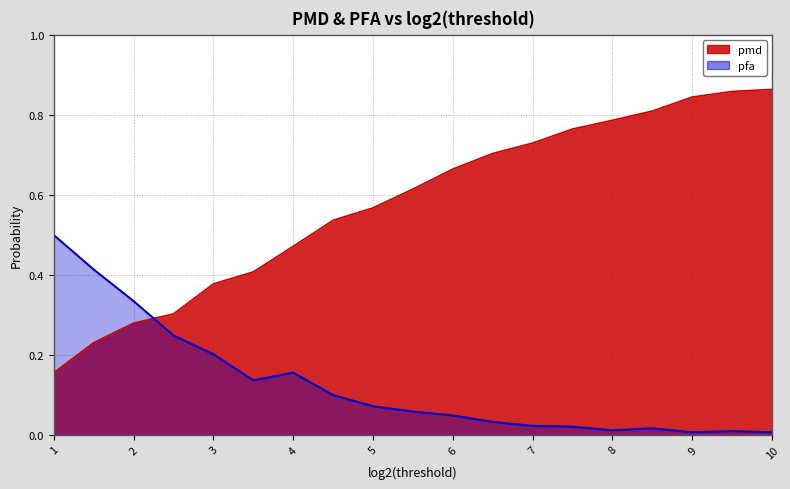

What is the difference between the maximum and second lowest values in the pmd series?

0.6